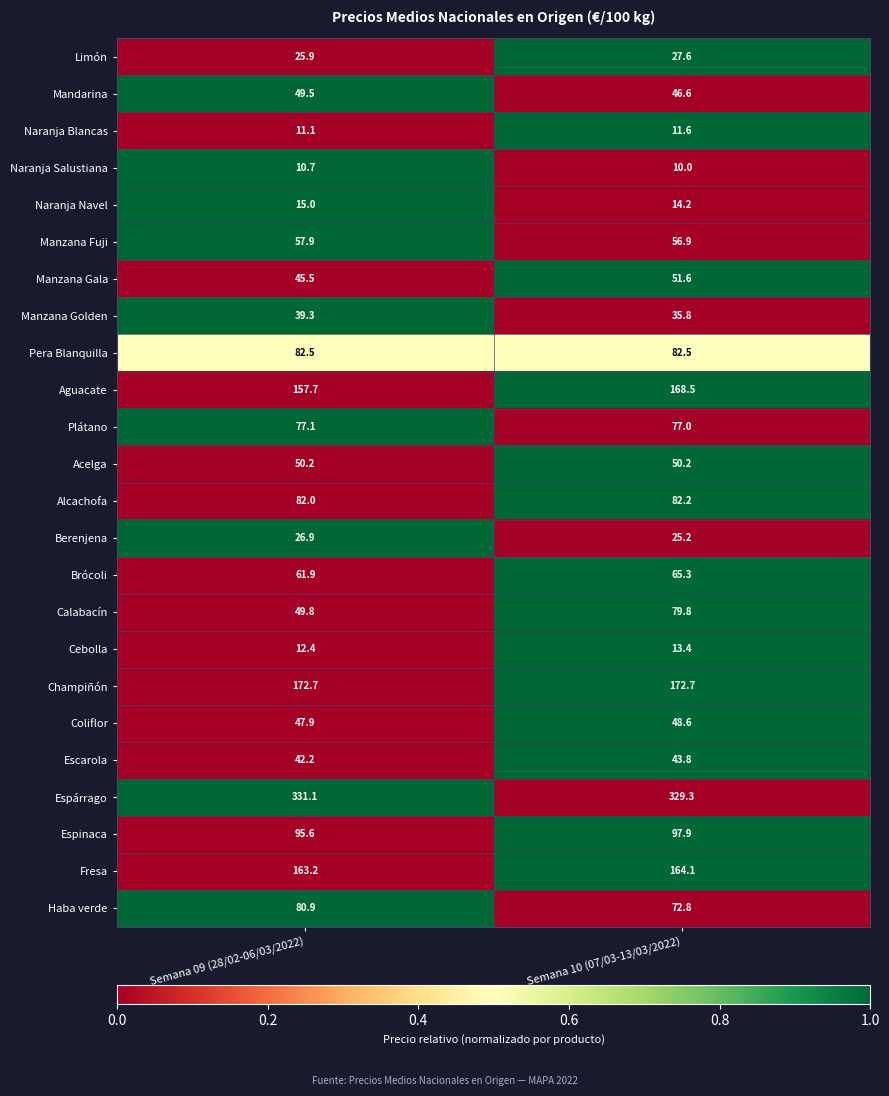

Is it true that Haba verde equals 80.9 at Semana 09 (28/02-06/03/2022)?

True